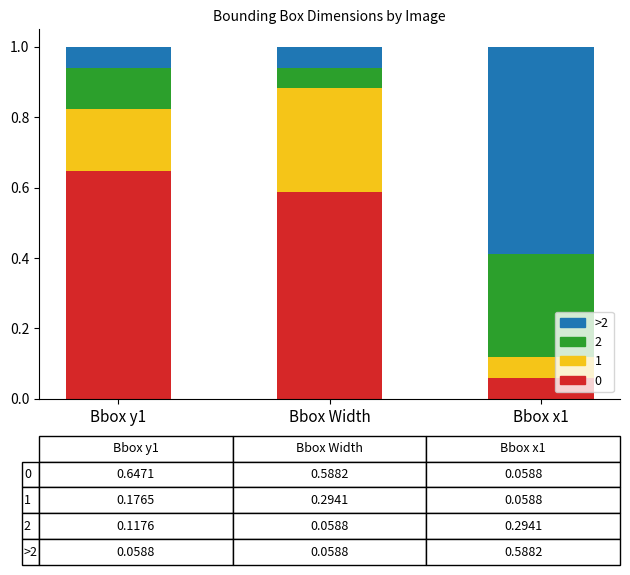

What is the difference between the second highest and minimum values in the 0 series?

0.5